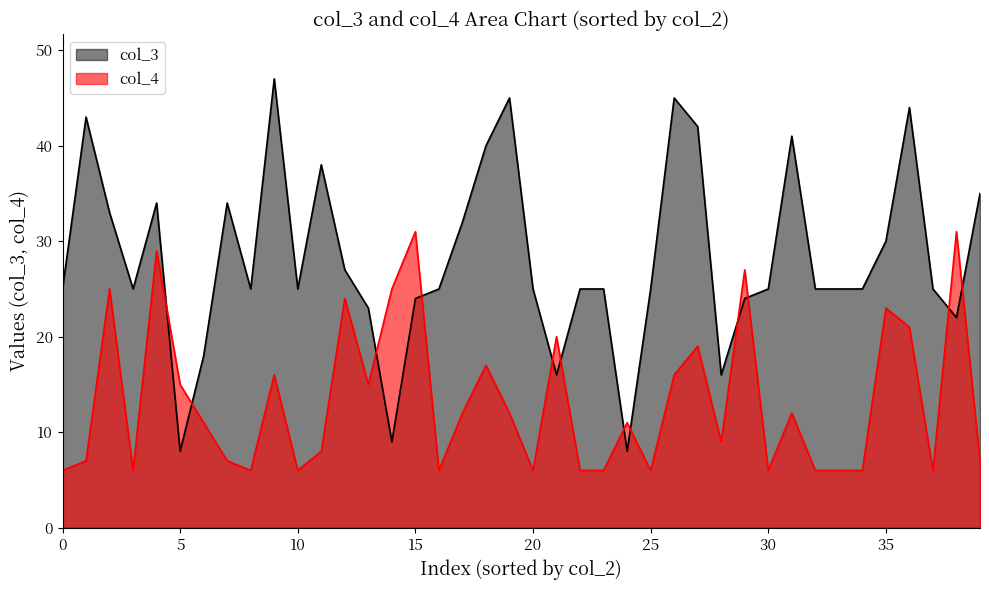

In col_4, how many points are higher than both neighbors (excluding endpoints)?

13